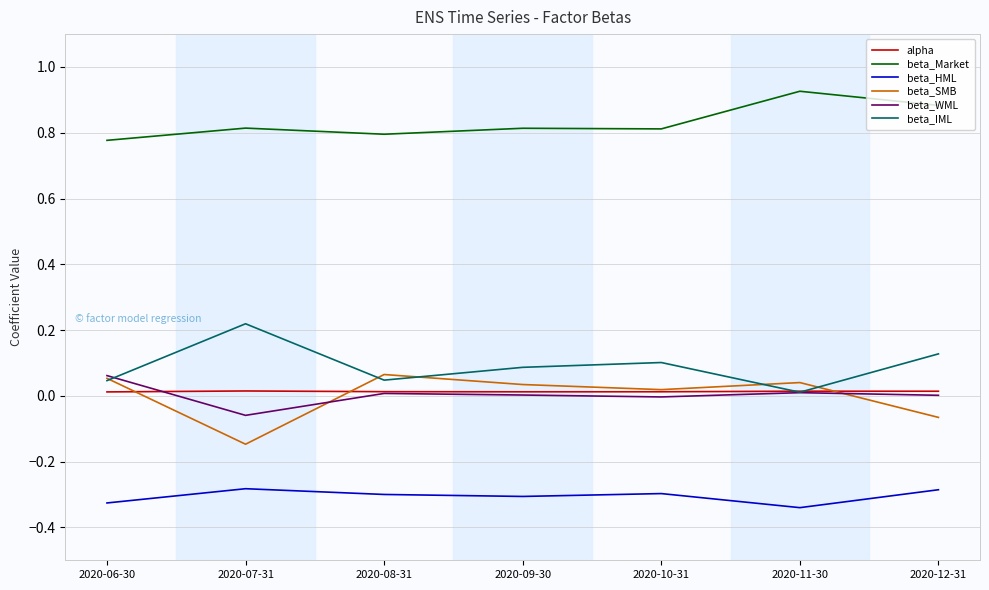

Which series has the largest total across all categories?

beta_Market